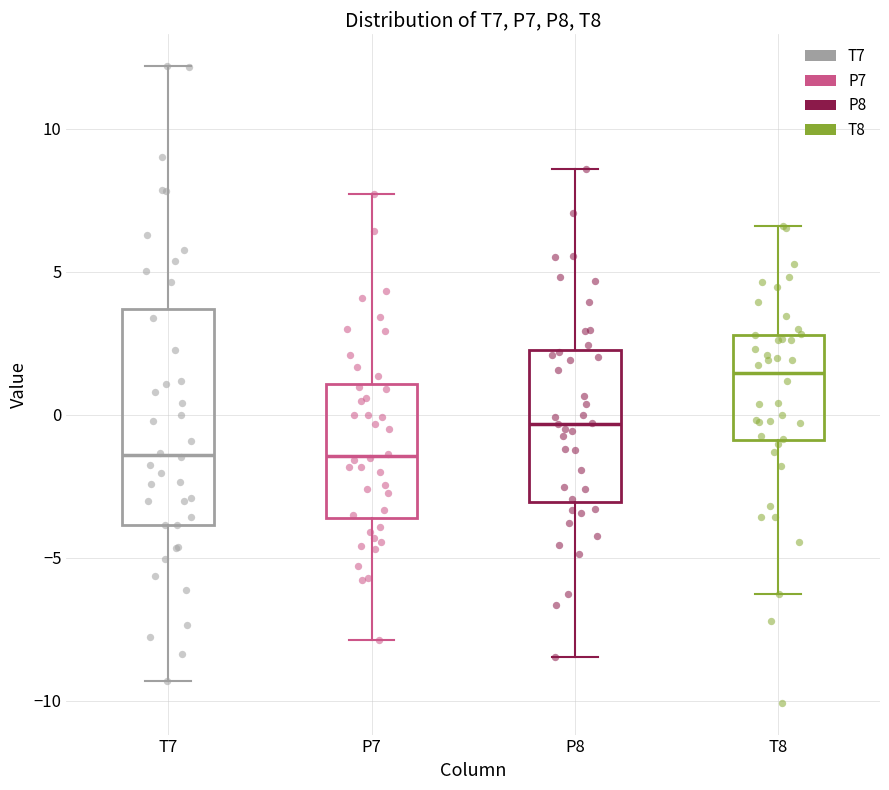

Which box is the tallest, from its lower edge to its upper edge?

T7